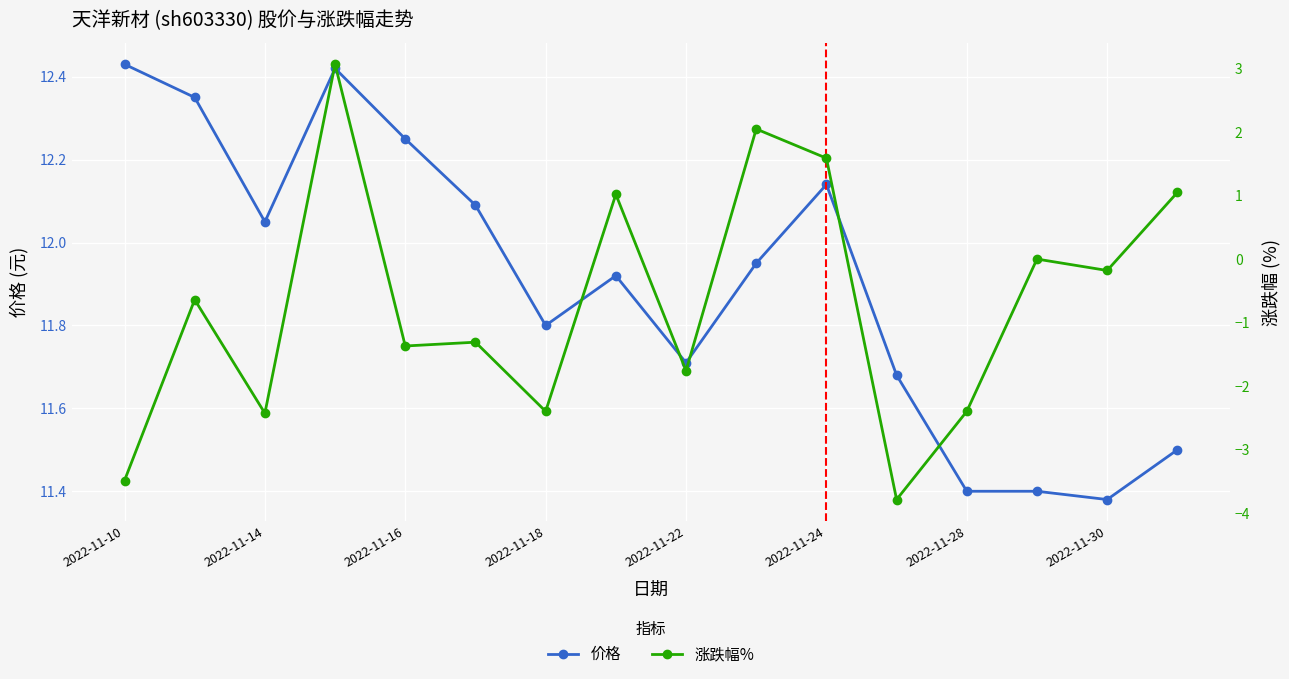

How many distinct data groups are displayed?

2